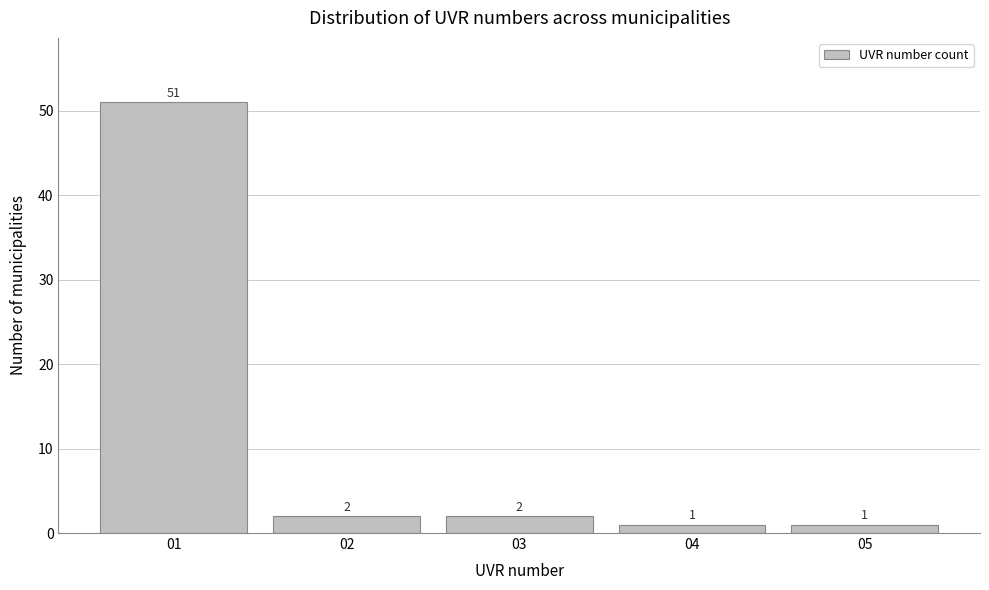

Reading left to right, list every bar in this chart as the range it spans on the x-axis followed by its height.

0.5 to 1.5: 51
1.5 to 2.5: 2
2.5 to 3.5: 2
3.5 to 4.5: 1
4.5 to 5.5: 1